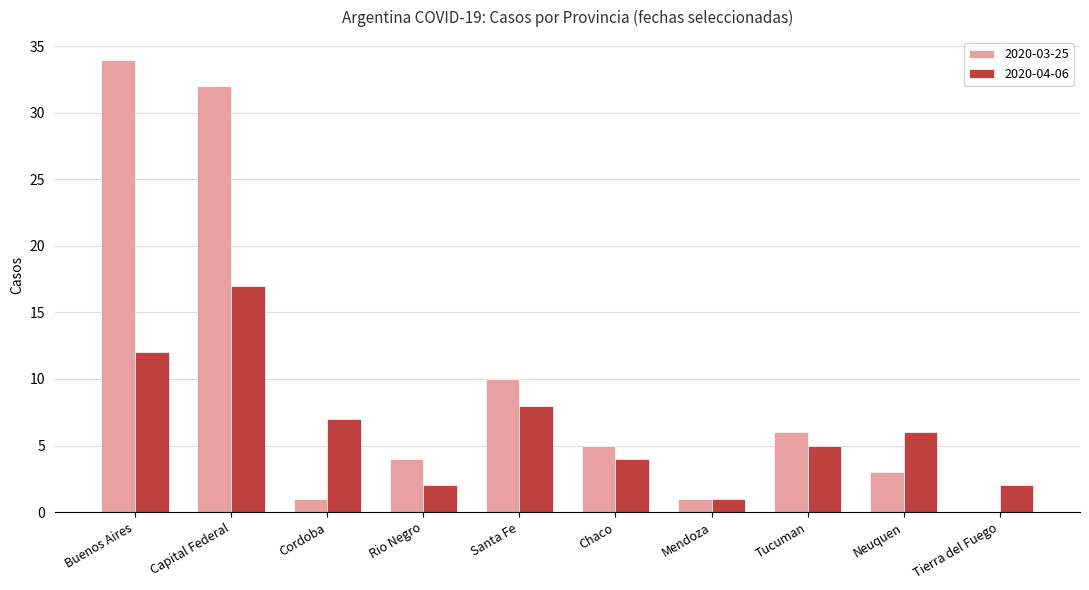

Does the chart contain stacked bars?

No